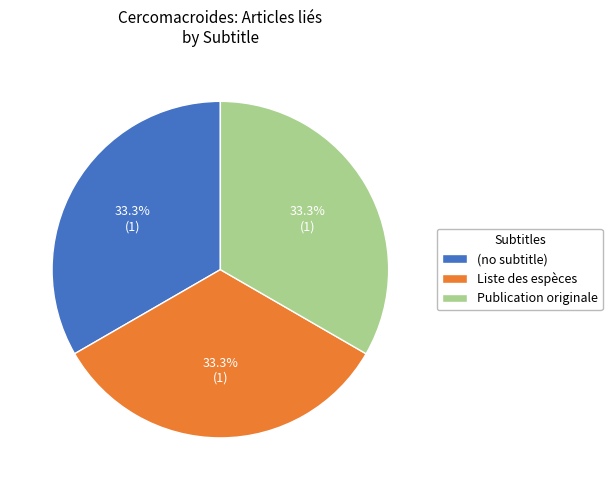

What is the ratio of the value at Publication originale to the value at (no subtitle)?

1.0